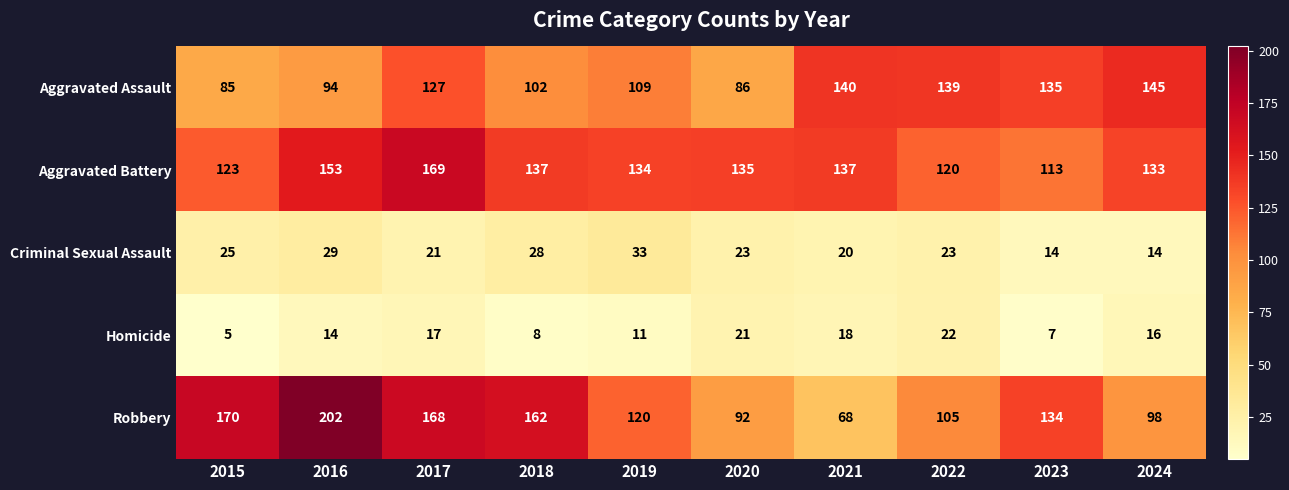

Between 2019 and 2024, which series saw the biggest shift?

Aggravated Assault